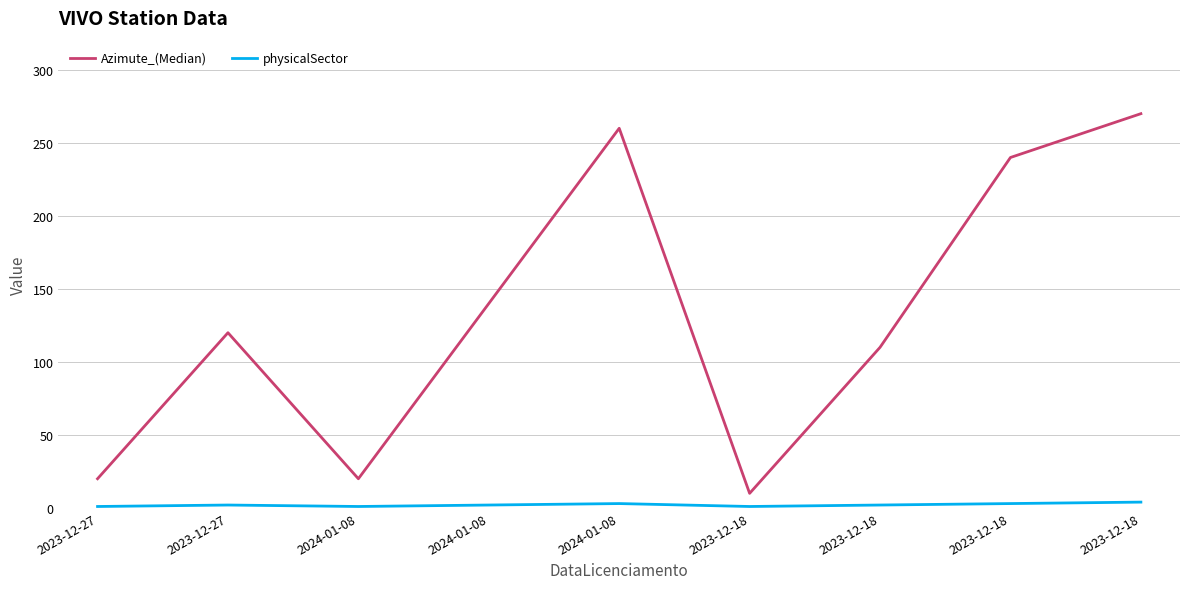

Which series has the largest range (max minus min)?

Azimute_(Median)